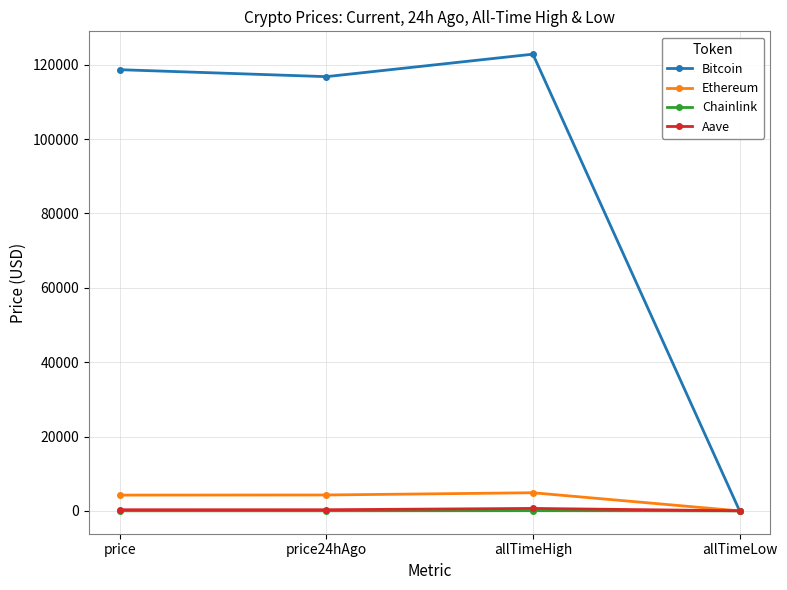

Which series has the largest range (max minus min)?

Bitcoin